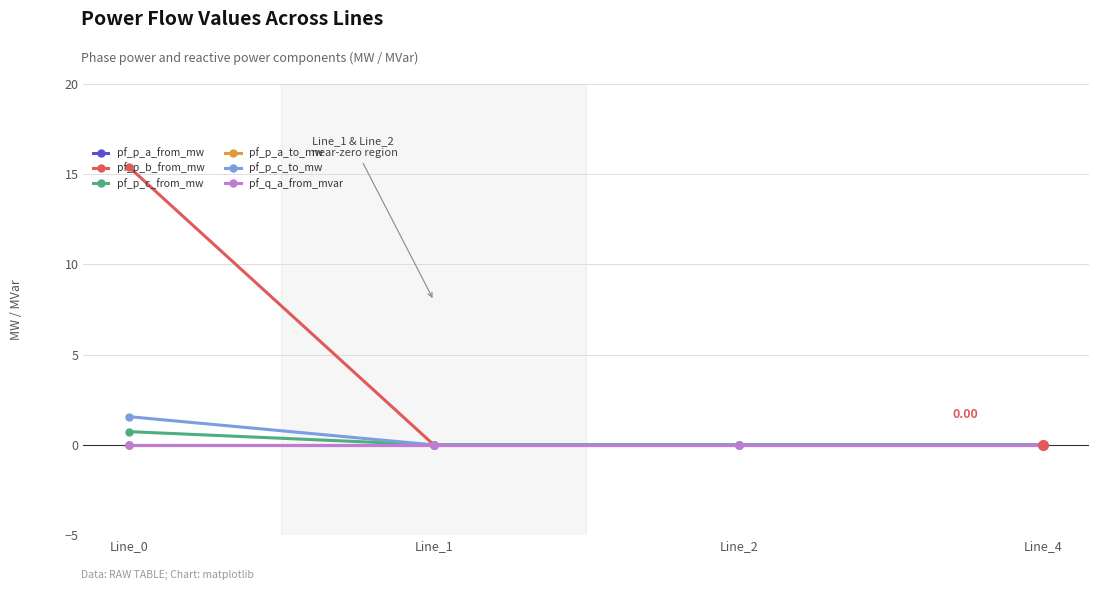

Where do pf_p_a_to_mw and pf_p_a_from_mw first cross each other?

Line_0 and Line_1